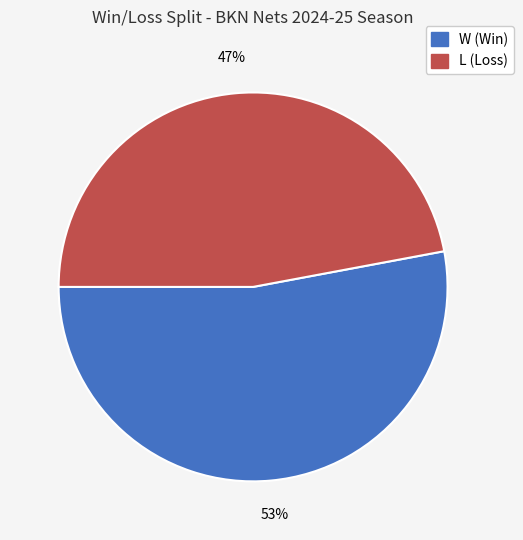

To the nearest percent, what portion does L represent?

47%